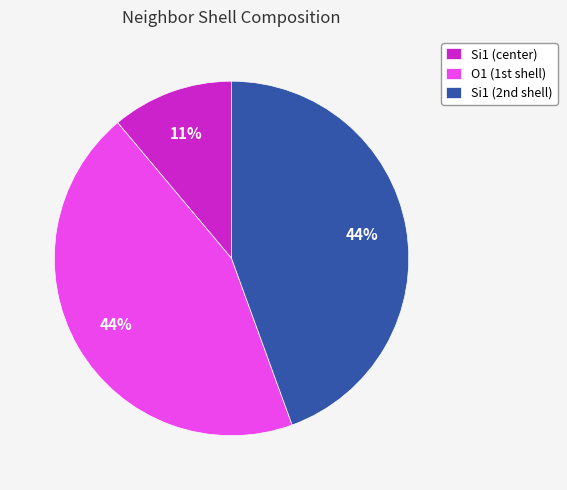

To the nearest percent, what is the average slice percentage?

33%